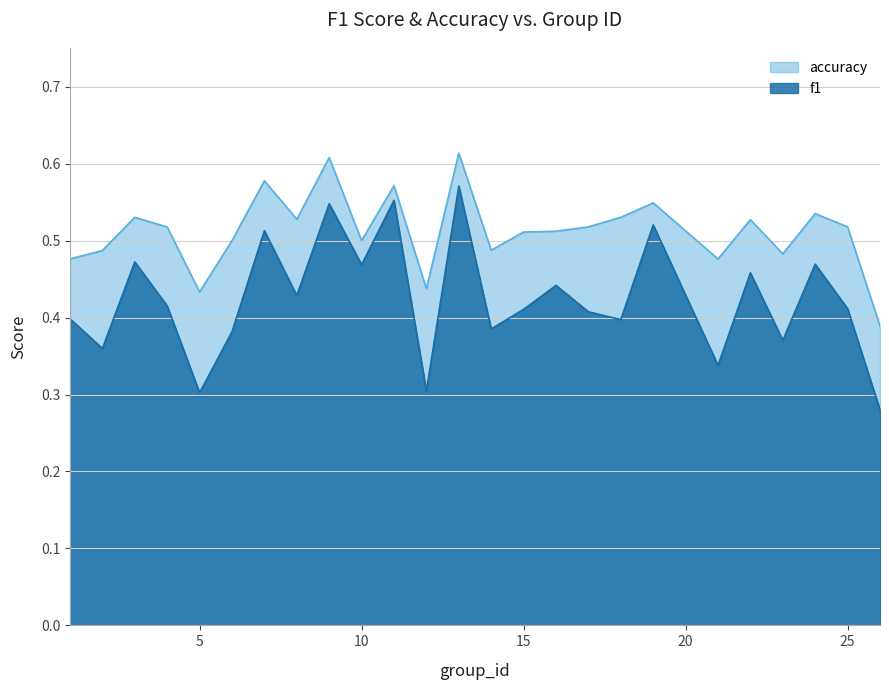

What is the difference between the second highest and minimum values in the accuracy series?

0.2